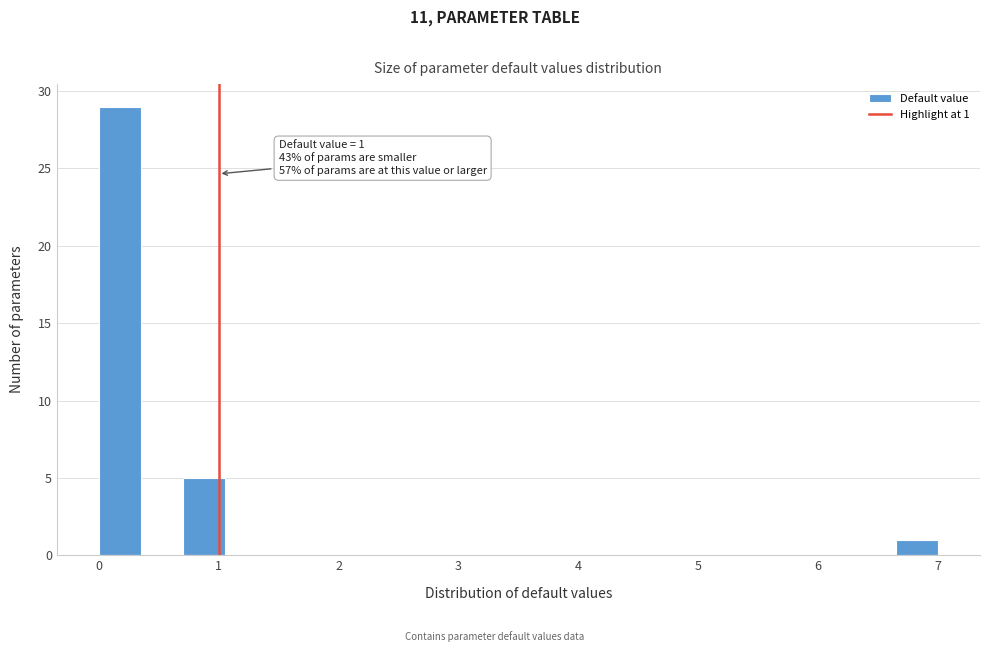

Around what value on the x-axis is the tallest bar? Give the approximate position of its centre, as read against the axis.

0.2